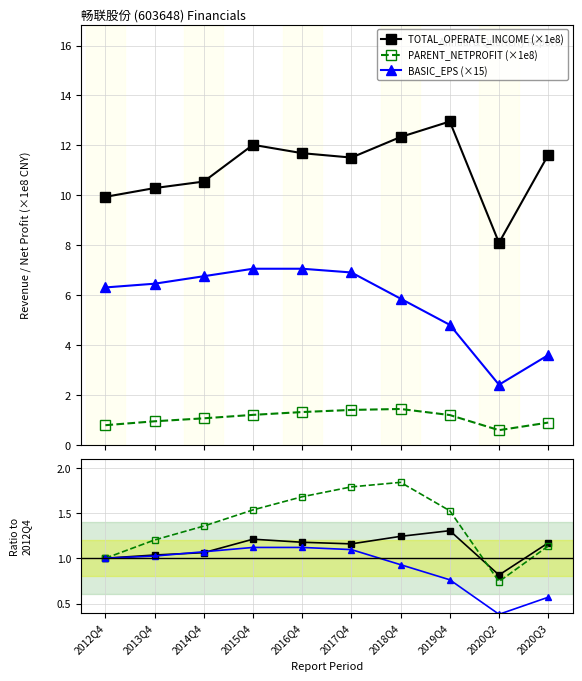

At which label does PARENT_NETPROFIT reach its minimum?

2020Q2